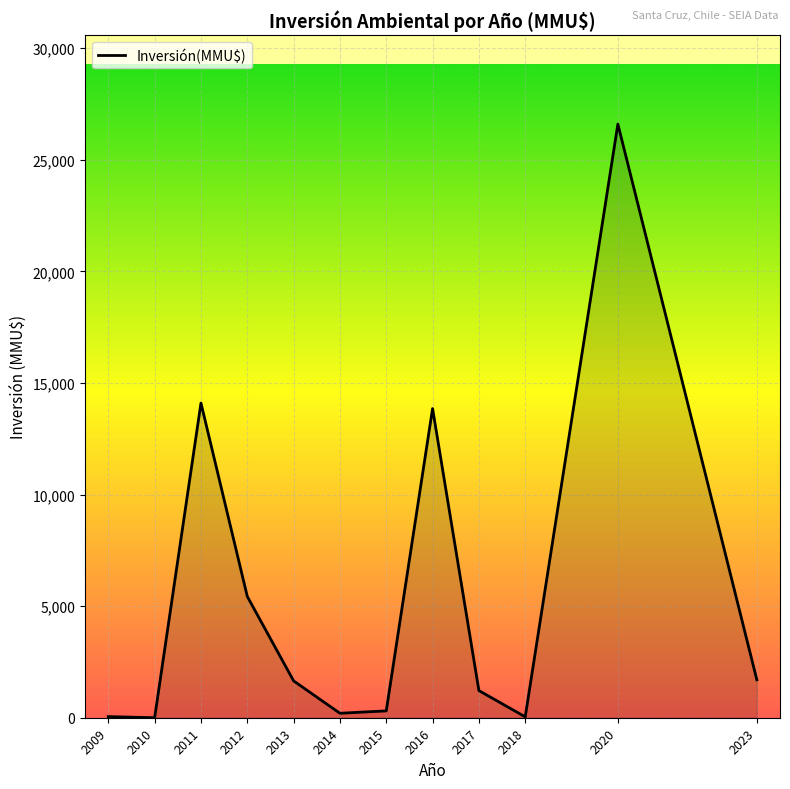

The chart shows a value of -8458 at 2010. True or false?

False